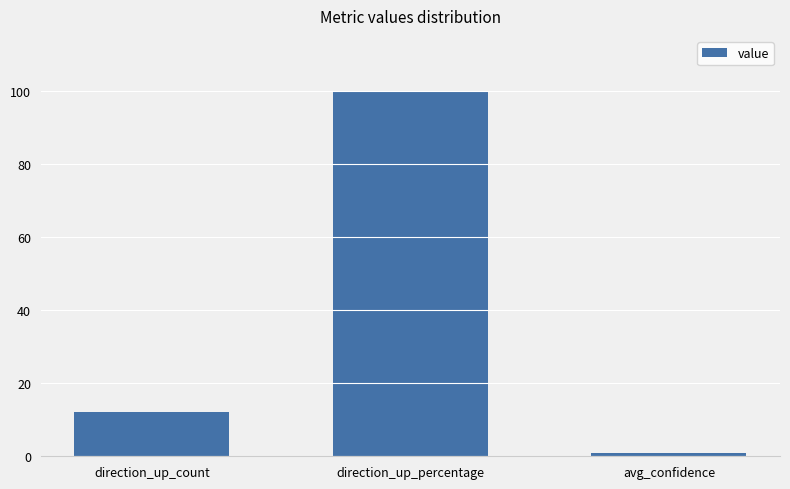

What is the sum of the values at direction_up_percentage and avg_confidence?

101